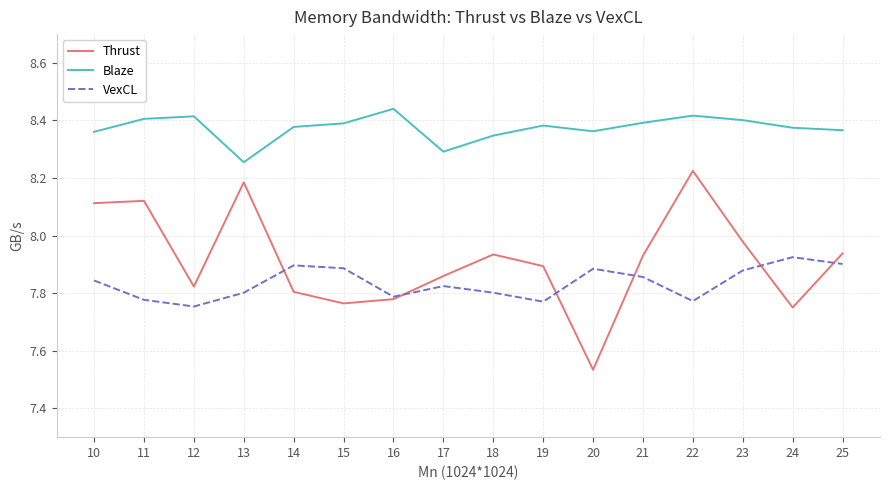

At 11, list the series in order from smallest to largest.

VexCL, Thrust, Blaze